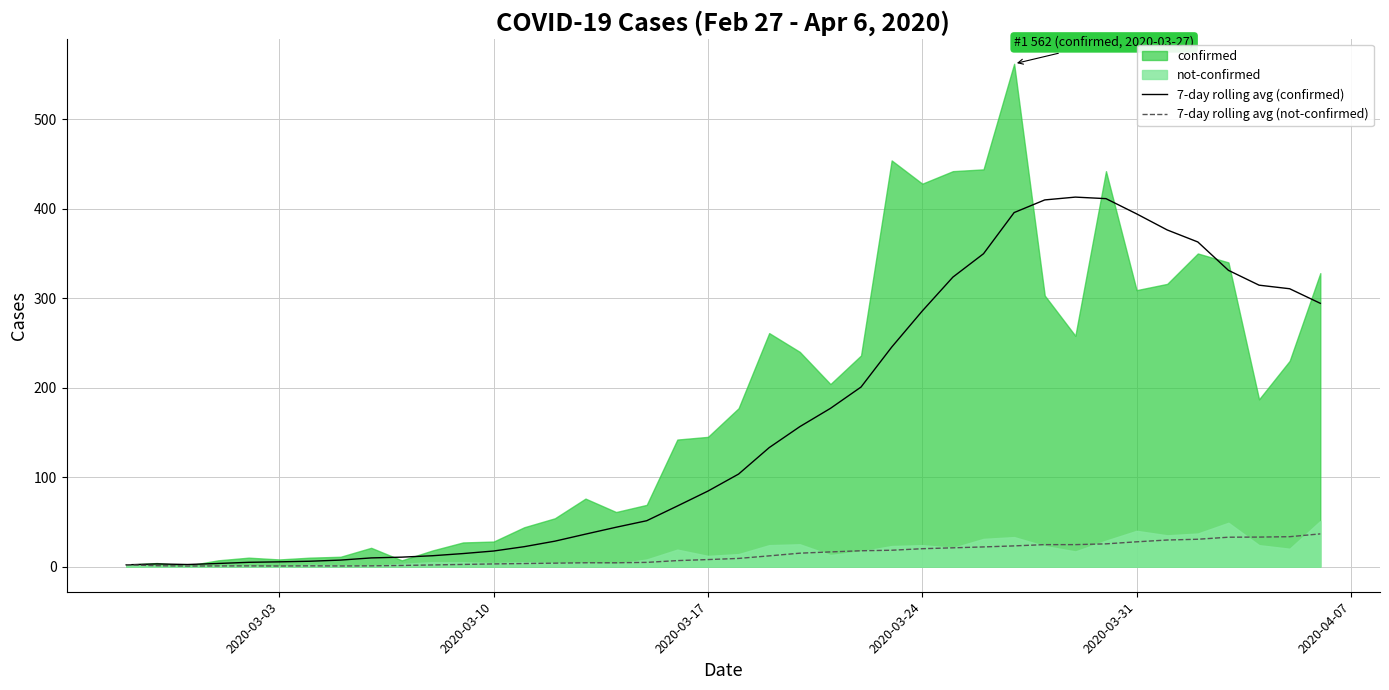

Is it true that 7-day rolling avg (confirmed) equals 84.4 at 2020-03-17?

True